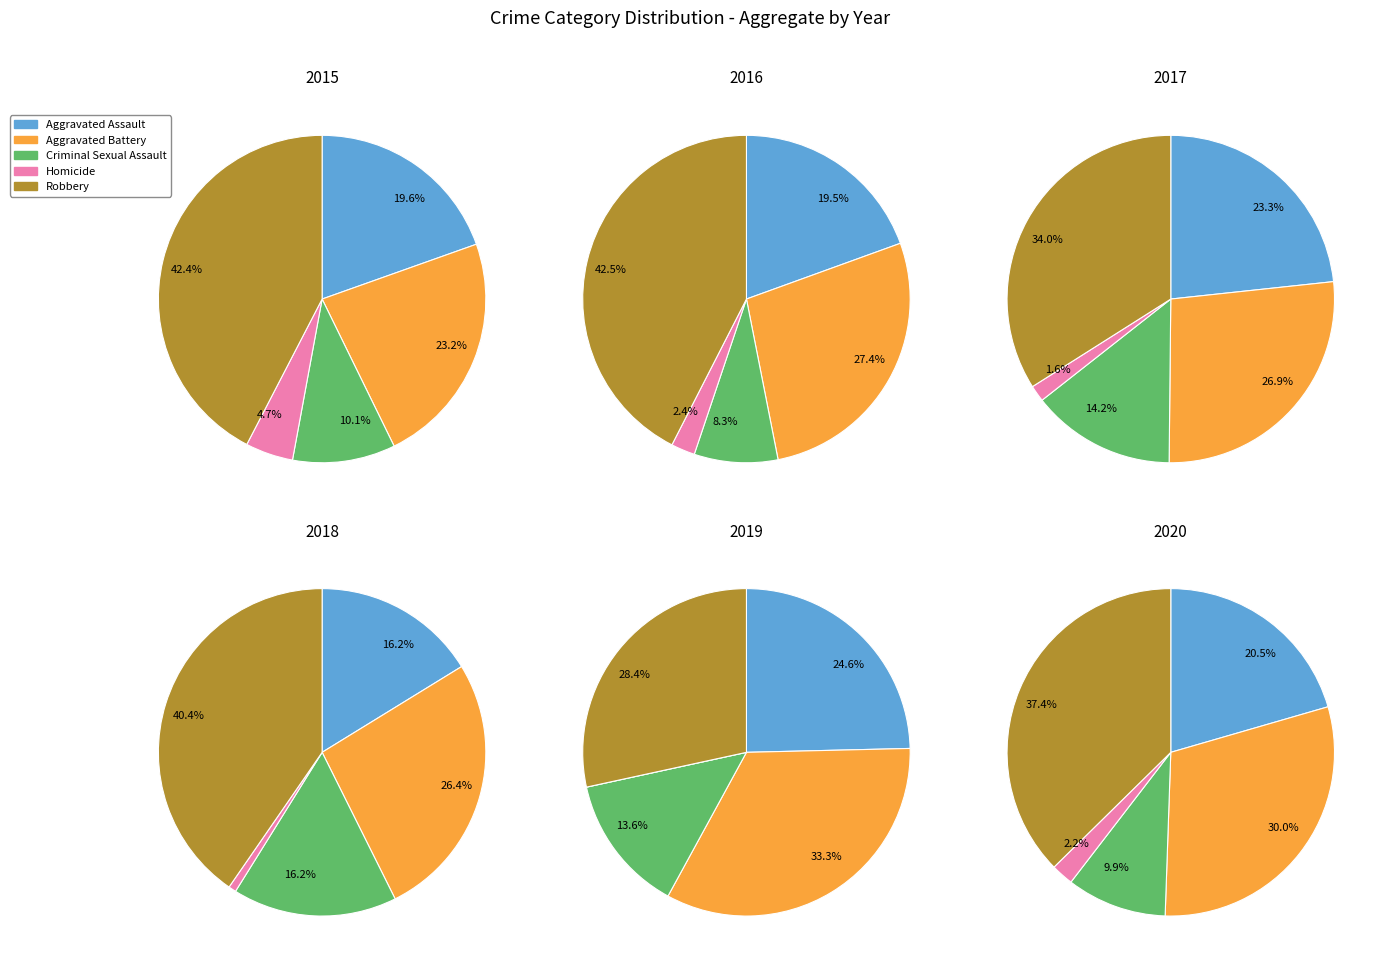

How much of the chart is everything except Aggravated Battery?

76.8%